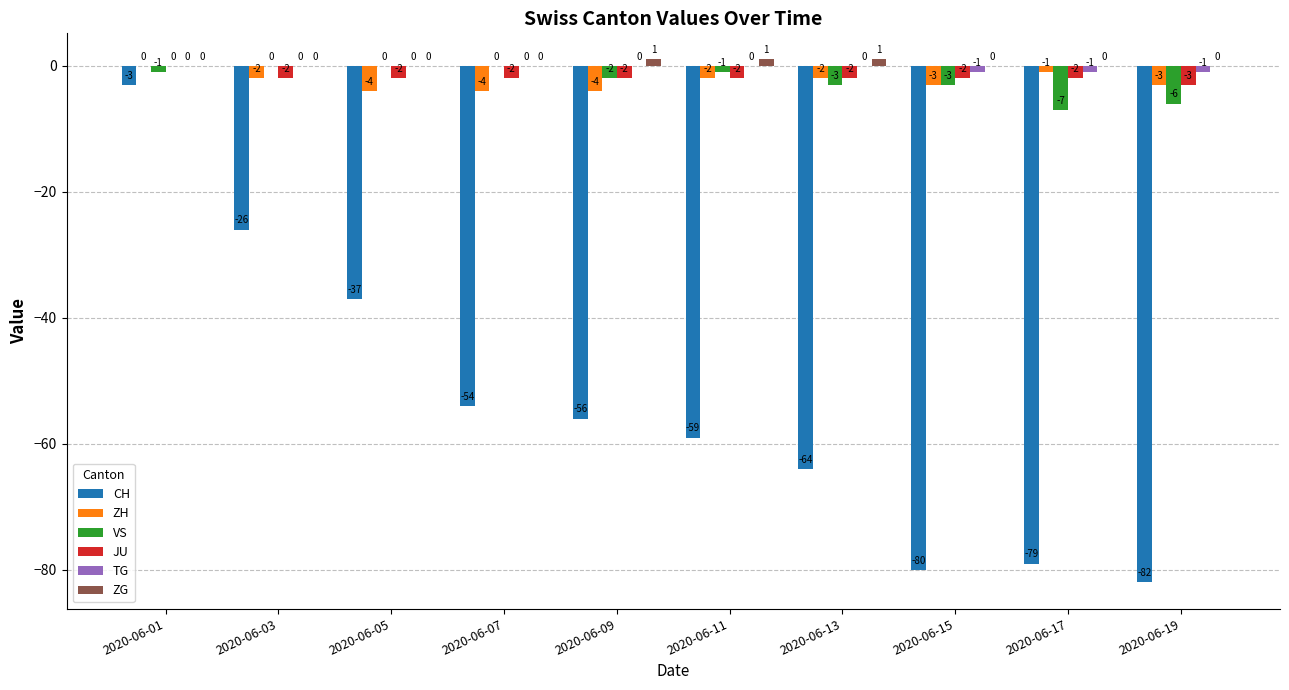

Does the chart contain stacked bars?

No